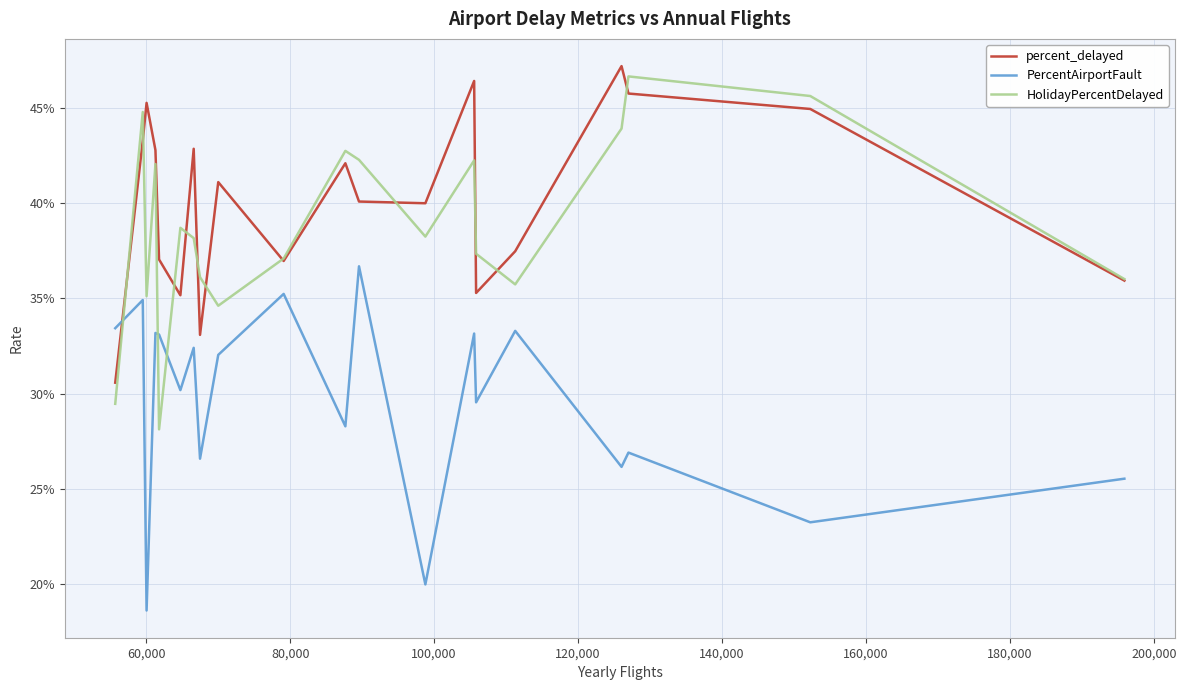

Does the chart display data point markers on the line(s)?

No